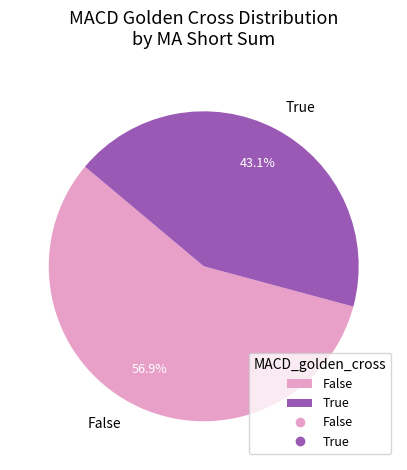

Is False the majority of the pie?

Yes